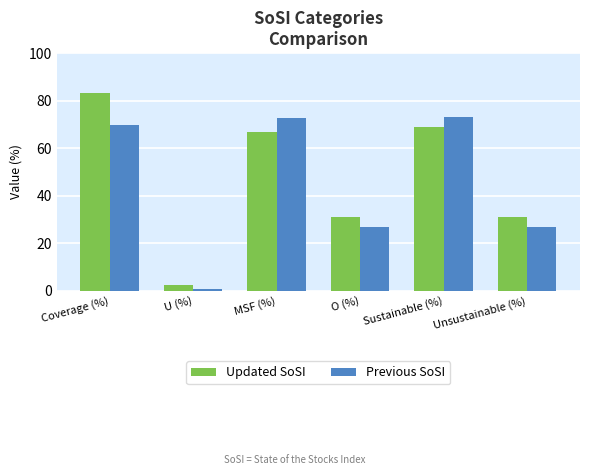

Between MSF (%) and Sustainable (%), which series saw the biggest shift?

Updated SoSI